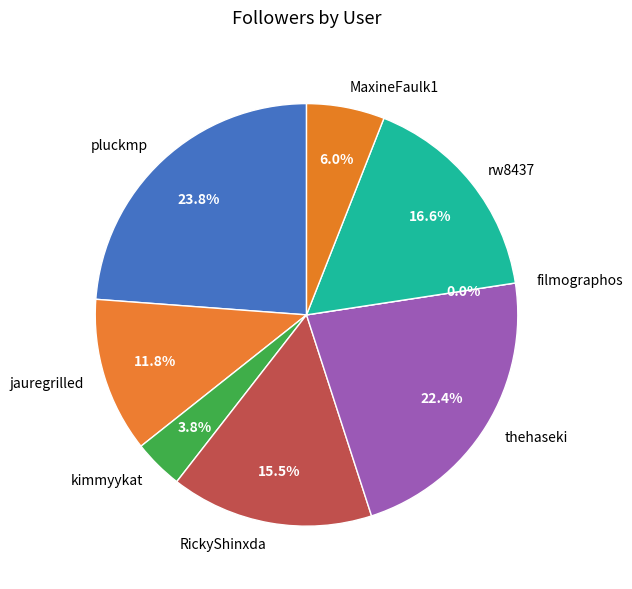

To the nearest percent, what portion does MaxineFaulk1 represent?

6%